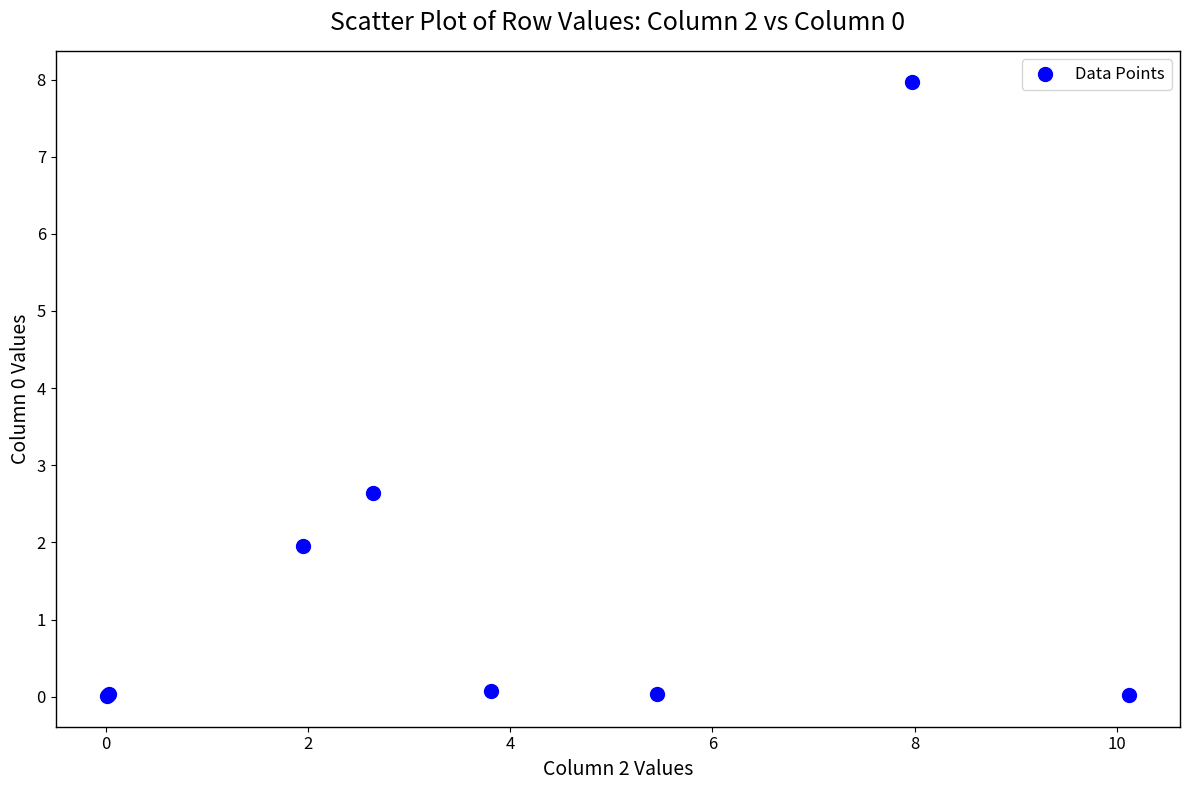

What Y value in the scatter plot is closest to 3?

2.6